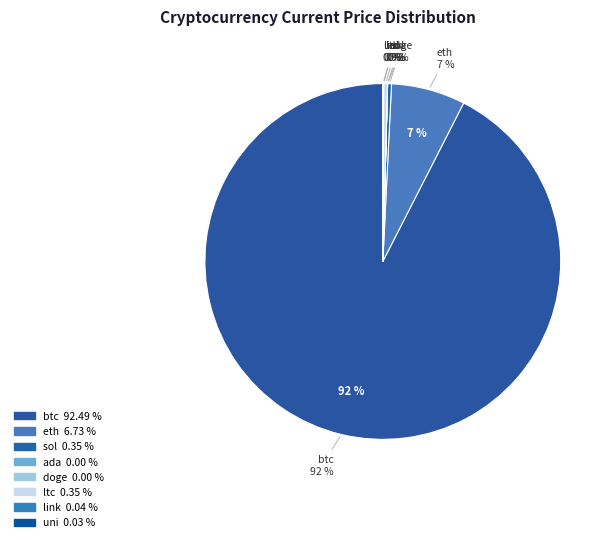

Is it true that btc is 87% of the pie?

False